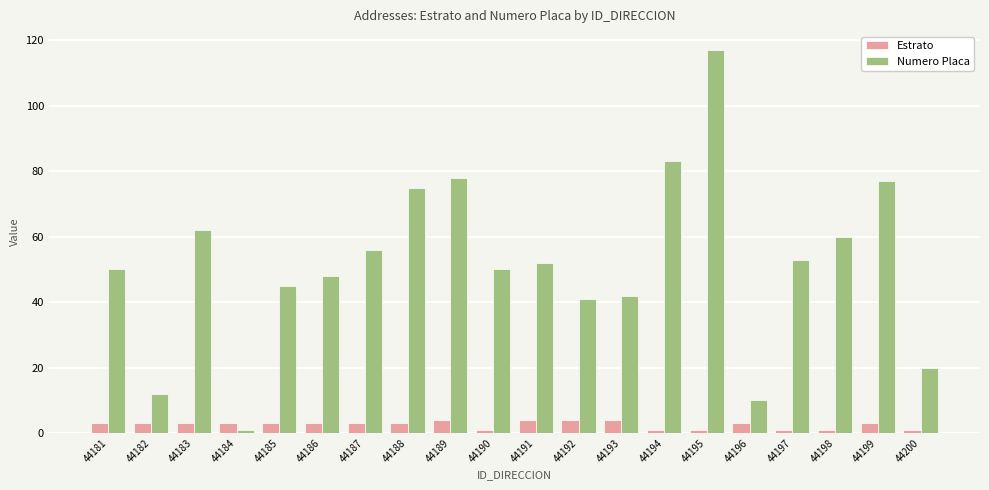

Which series has the widest spread of values?

Numero Placa